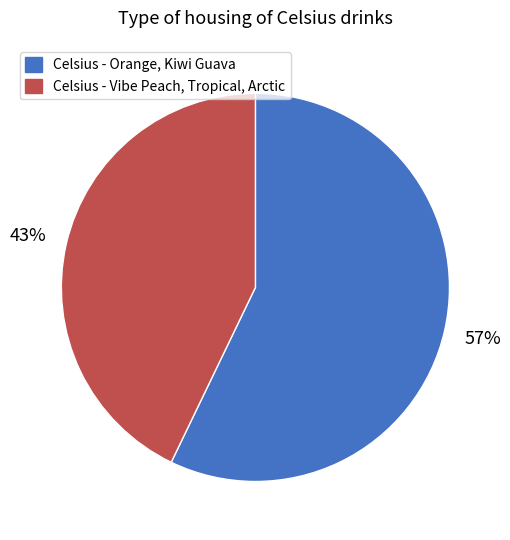

Which slice represents more than half of the pie?

Celsius - Orange, Kiwi Guava